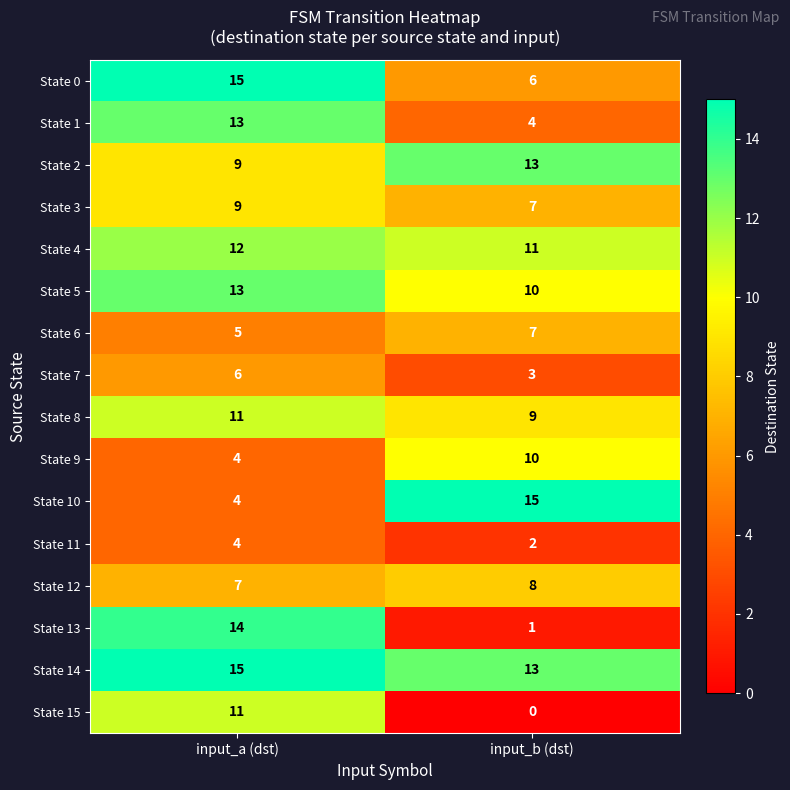

At which category is the sum across all series the highest?

input_a (dst)